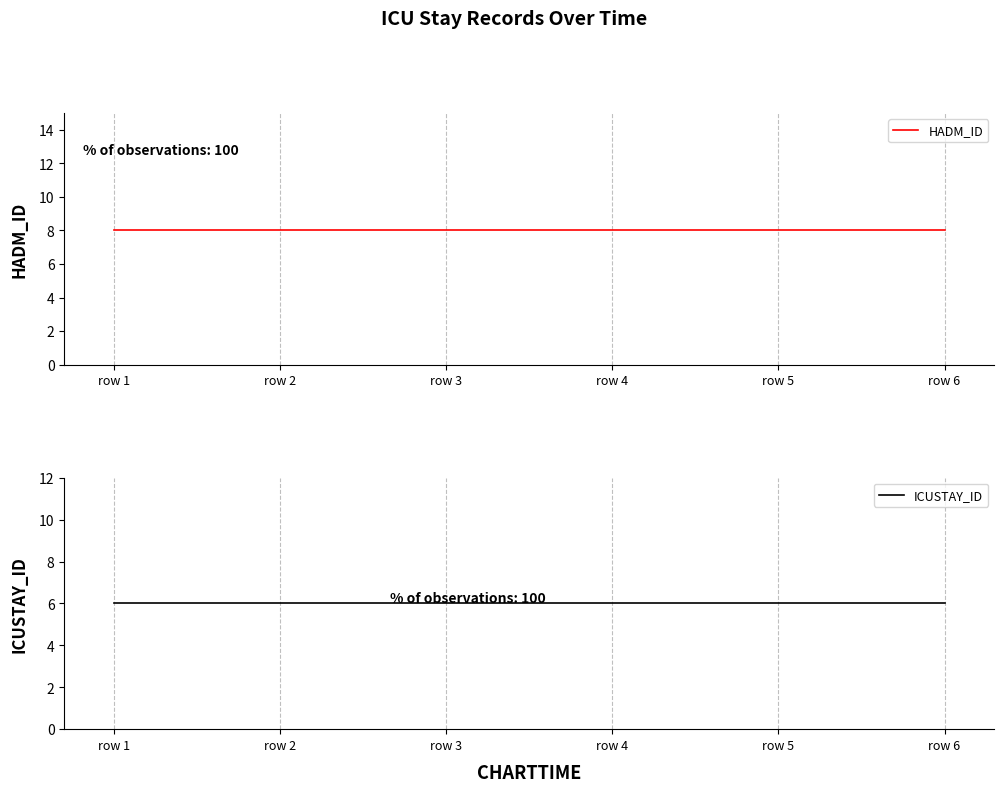

Reading right to left, what are all the values shown in this chart?

HADM_ID: row 6=8	row 5=8	row 4=8	row 3=8	row 2=8	row 1=8
ICUSTAY_ID: row 6=6	row 5=6	row 4=6	row 3=6	row 2=6	row 1=6